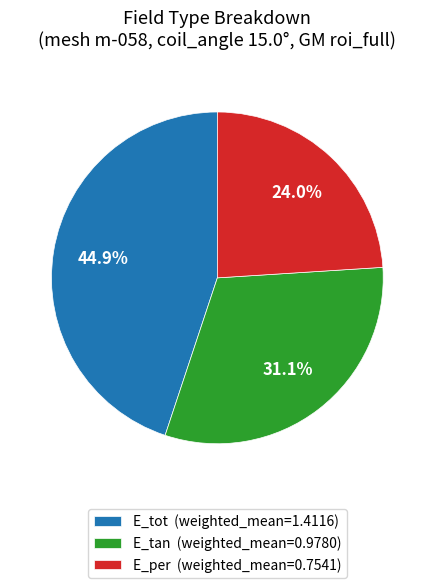

Which slice is the largest?

E_tot